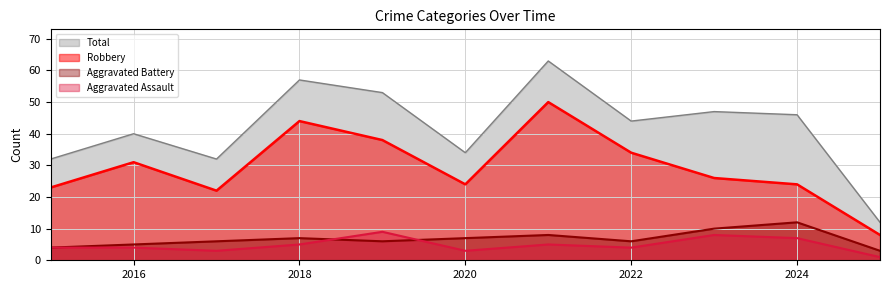

Read the Robbery value at 2016, to the nearest 5.

30